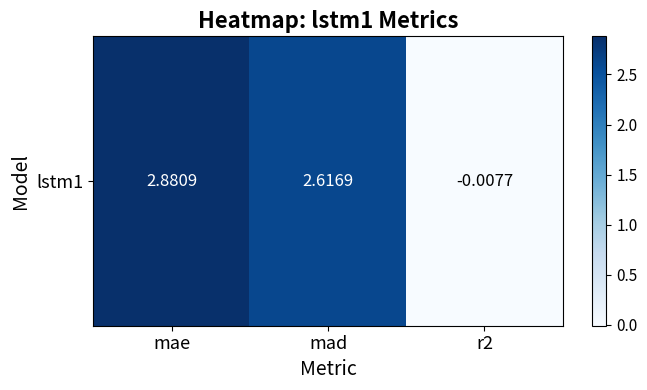

How many data points are above 2?

2